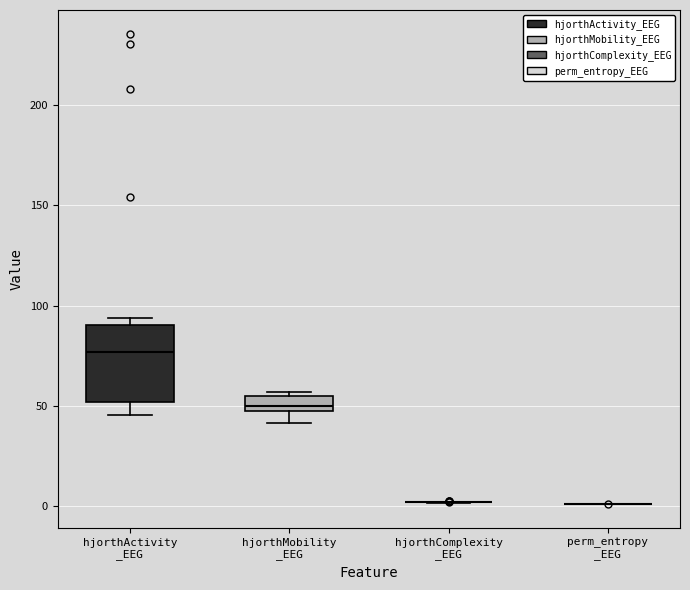

Which box is the tallest, from its lower edge to its upper edge?

hjorthActivity _EEG